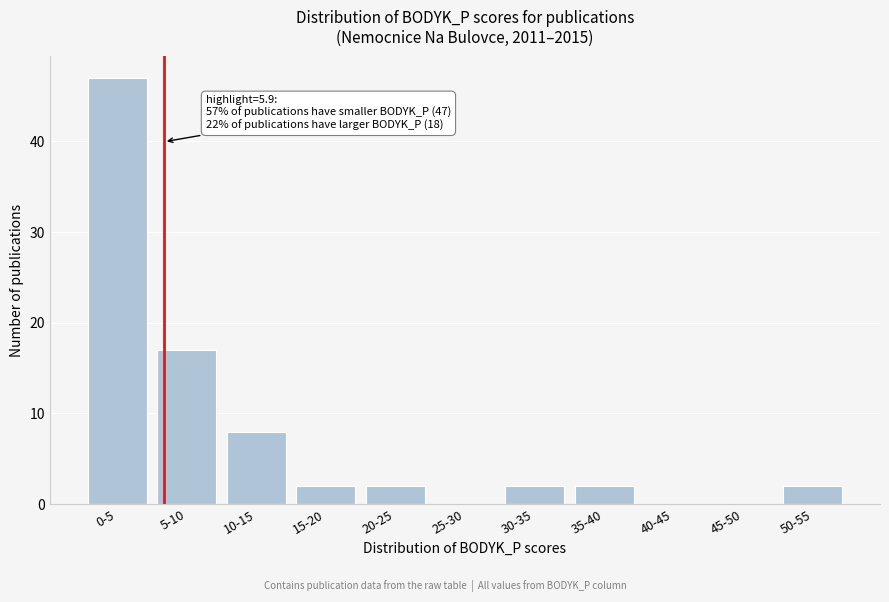

Reading right to left, transcribe all the data shown in this chart.

50-55=2	45-50=0	40-45=0	35-40=2	30-35=2	25-30=0	20-25=2	15-20=2	10-15=8	5-10=17	0-5=47